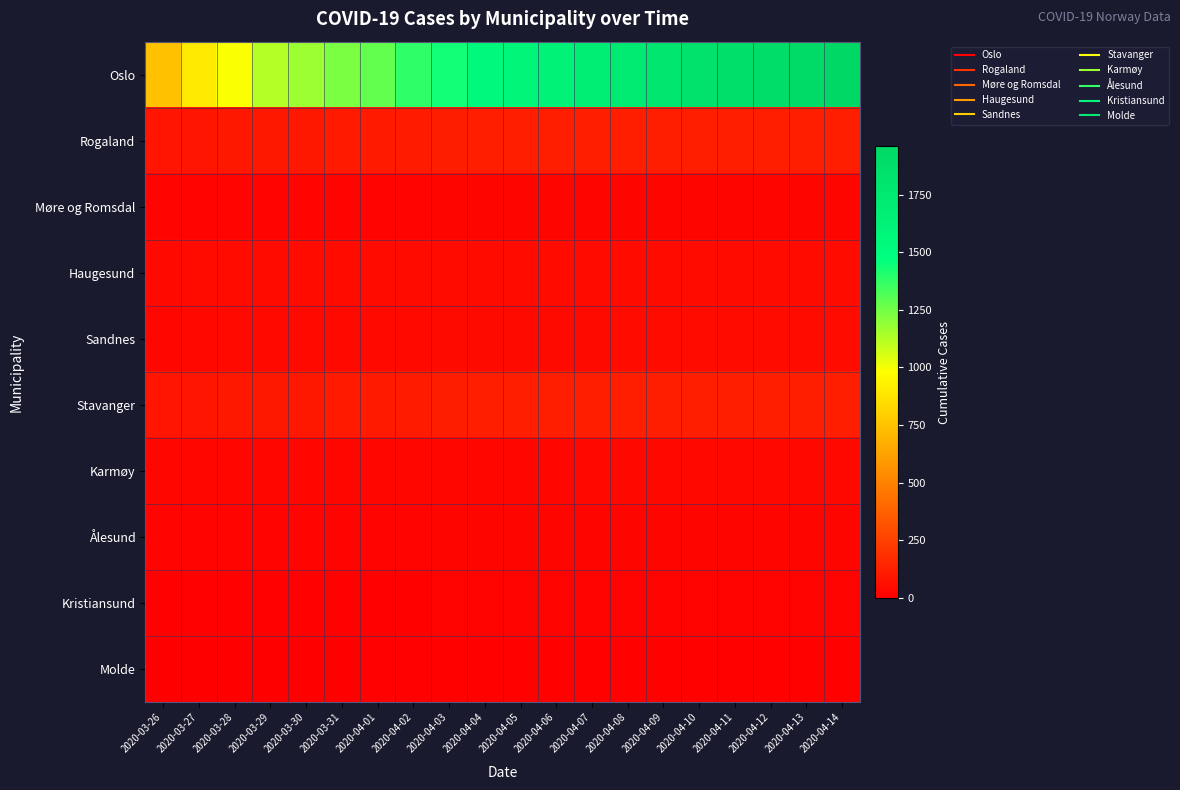

How many series are shown in this chart?

10